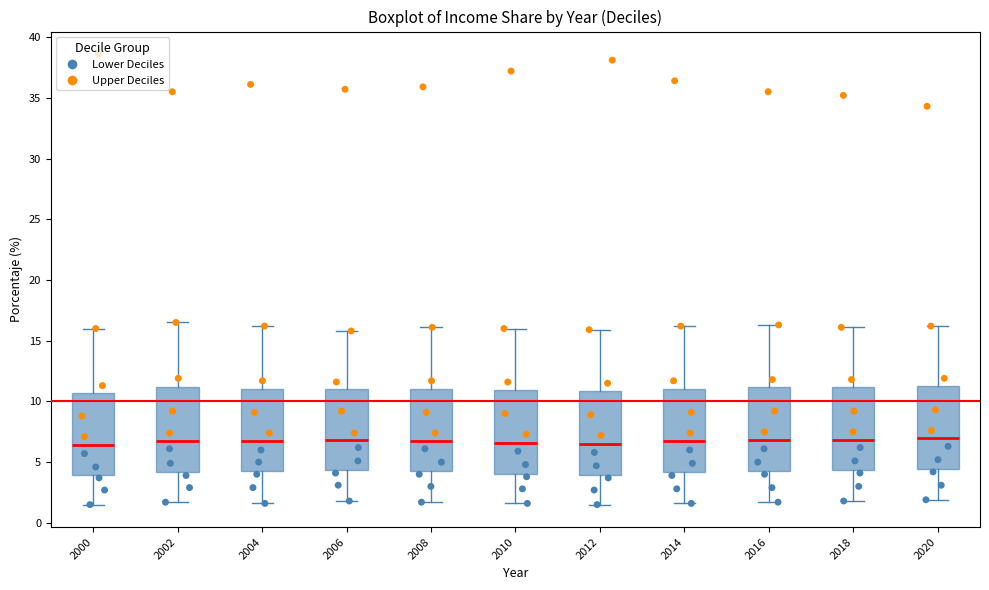

Reading left to right, transcribe this box plot: for each box, give where its median line is, the range the box spans, and where its two whiskers end, as read against the y-axis. The values are not printed on the chart, so give them approximately, as read against the axis.

2000: median 6.5, box 4.0 to 10.5, whiskers 1.5 to 16.0
2002: median 7.0, box 4.0 to 11.0, whiskers 1.5 to 16.5
2004: median 6.5, box 4.5 to 11.0, whiskers 1.5 to 16.0
2006: median 7.0, box 4.5 to 11.0, whiskers 2.0 to 16.0
2008: median 7.0, box 4.5 to 11.0, whiskers 1.5 to 16.0
2010: median 6.5, box 4.0 to 11.0, whiskers 1.5 to 16.0
2012: median 6.5, box 4.0 to 11.0, whiskers 1.5 to 16.0
2014: median 6.5, box 4.0 to 11.0, whiskers 1.5 to 16.0
2016: median 7.0, box 4.5 to 11.0, whiskers 1.5 to 16.5
2018: median 7.0, box 4.5 to 11.0, whiskers 2.0 to 16.0
2020: median 7.0, box 4.5 to 11.5, whiskers 2.0 to 16.0